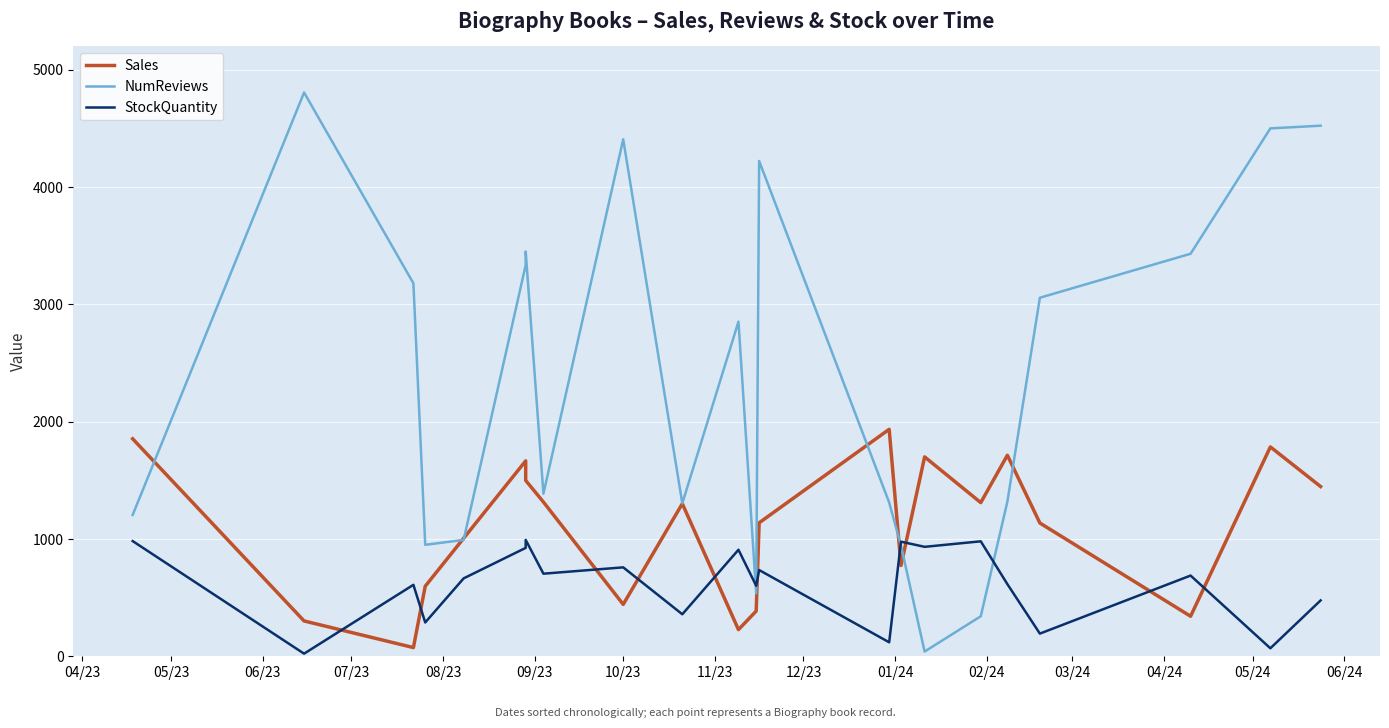

The NumReviews series shows 6032 at 20. True or false?

False